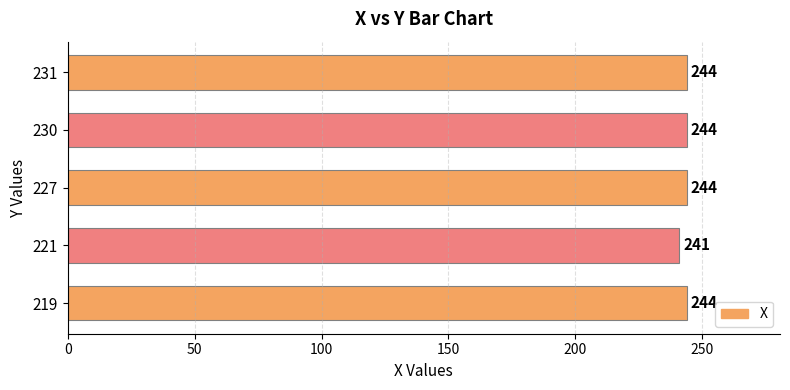

Between 221 and 227, which is larger?

227